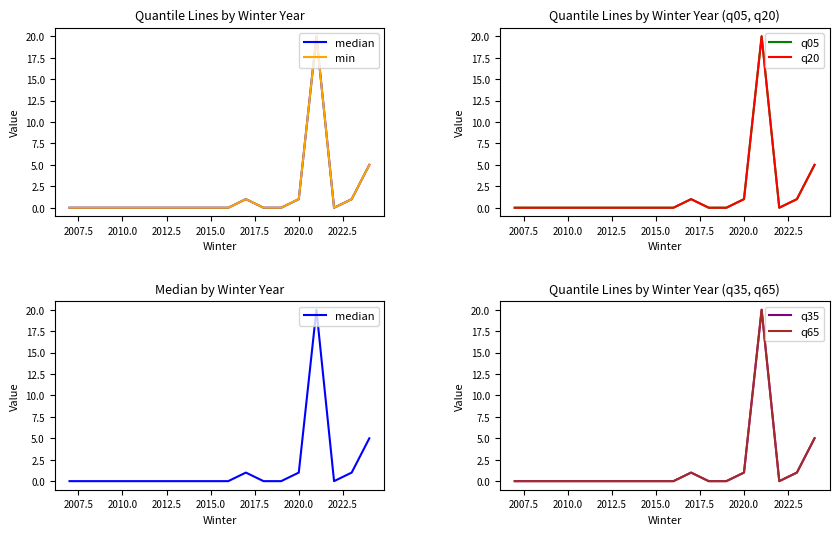

Is it true that min equals 1 at 10?

False